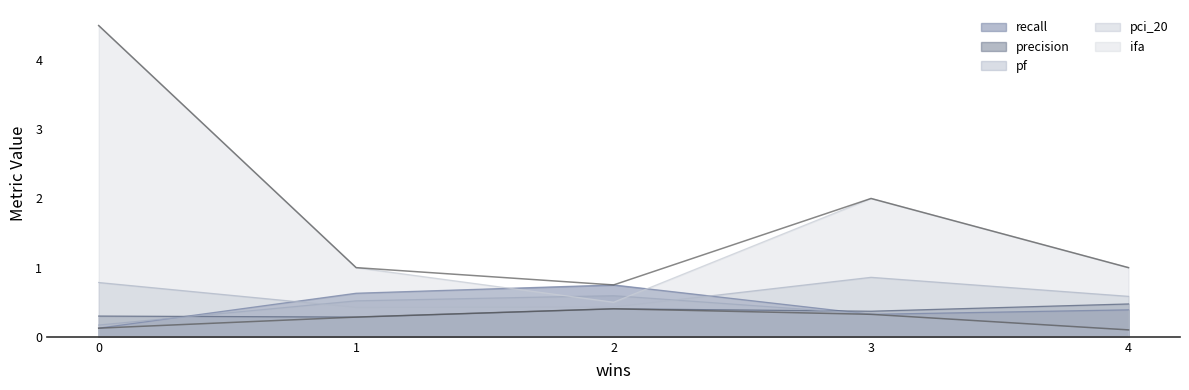

In pci_20, how many points are higher than both neighbors (excluding endpoints)?

1